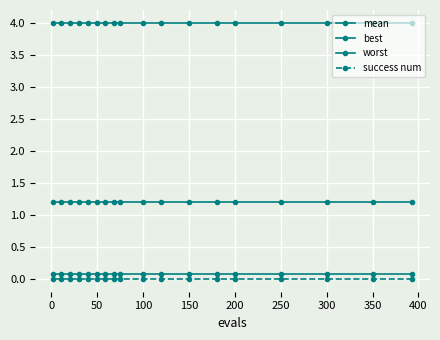

How many lines are shown in the chart?

4